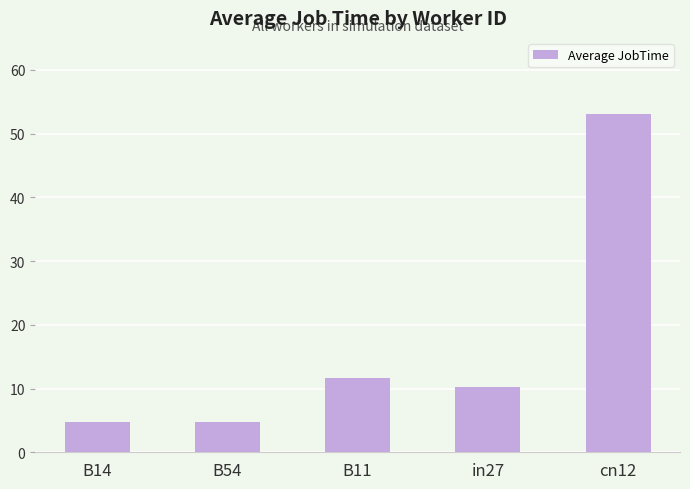

The value at B54 is 4.8. True or false?

True